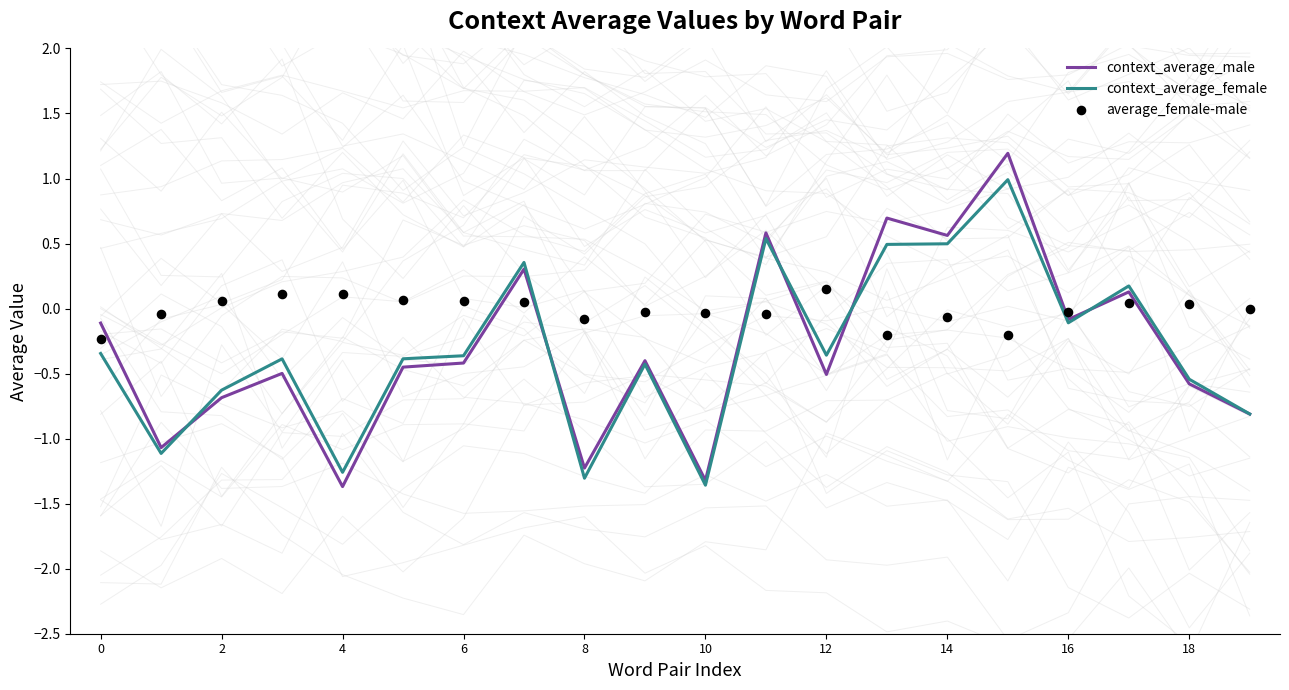

At which category is the sum across all series the highest?

15